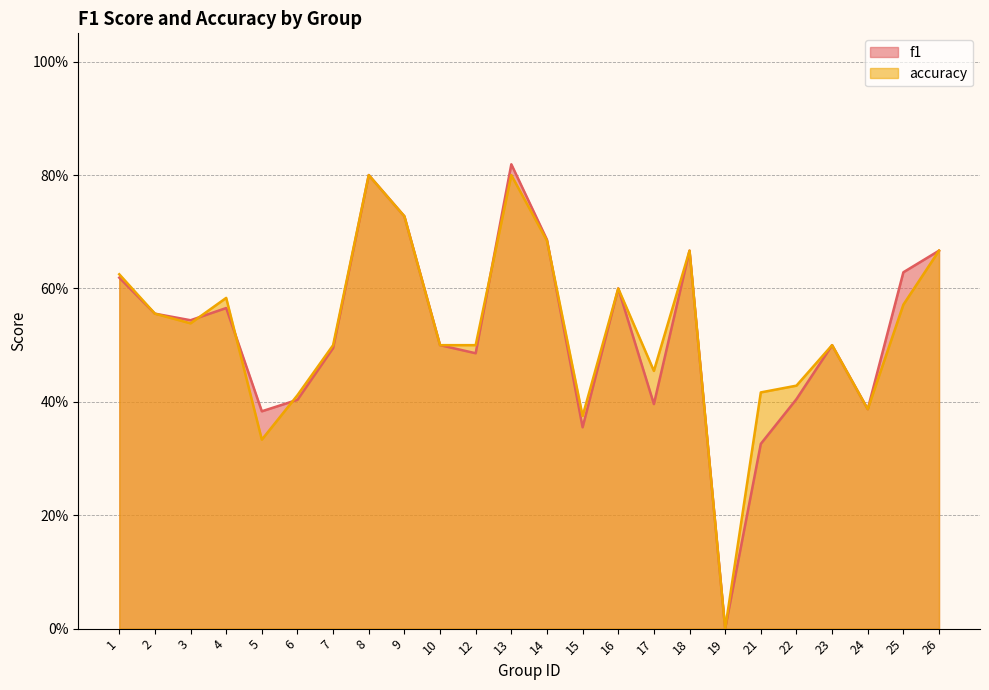

In f1, how many points are higher than both neighbors (excluding endpoints)?

6